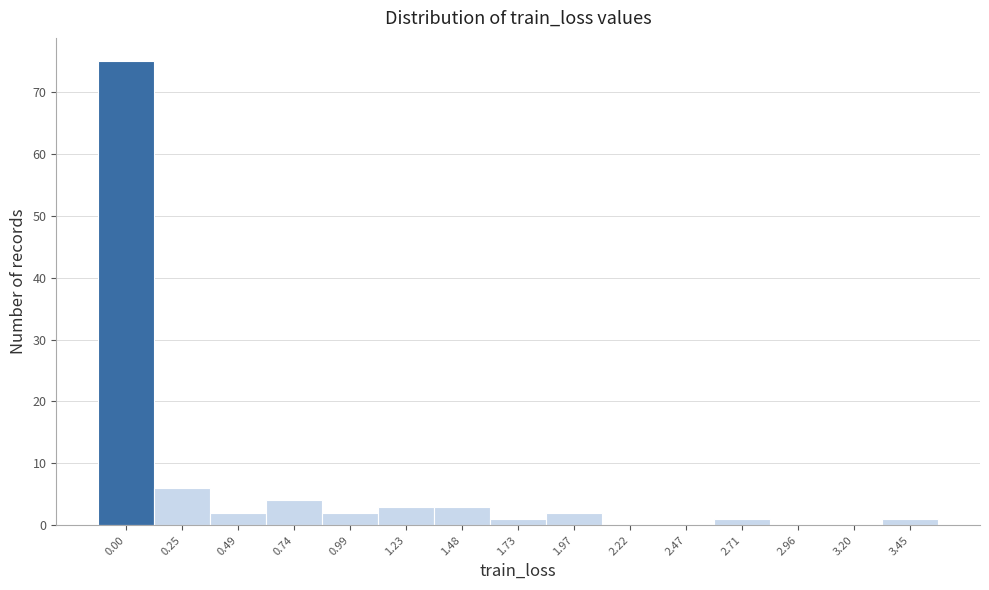

Reading right to left, list all the values displayed in this chart.

3.45=1	3.20=0	2.96=0	2.71=1	2.47=0	2.22=0	1.97=2	1.73=1	1.48=3	1.23=3	0.99=2	0.74=4	0.49=2	0.25=6	0.00=75